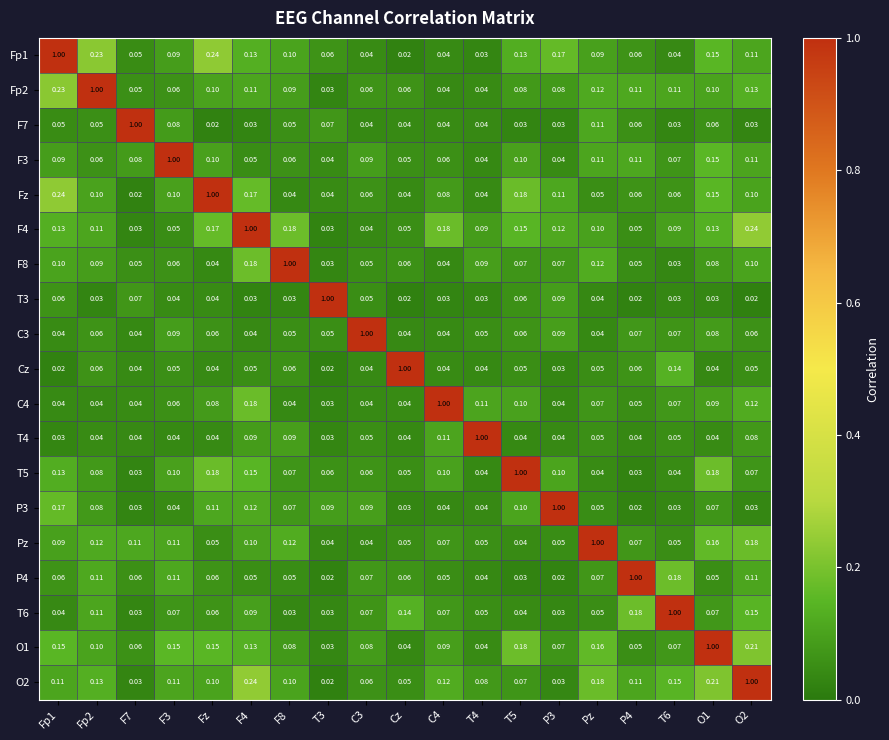

Is the value of Pz at T4 greater than the value of T6 at C3?

No